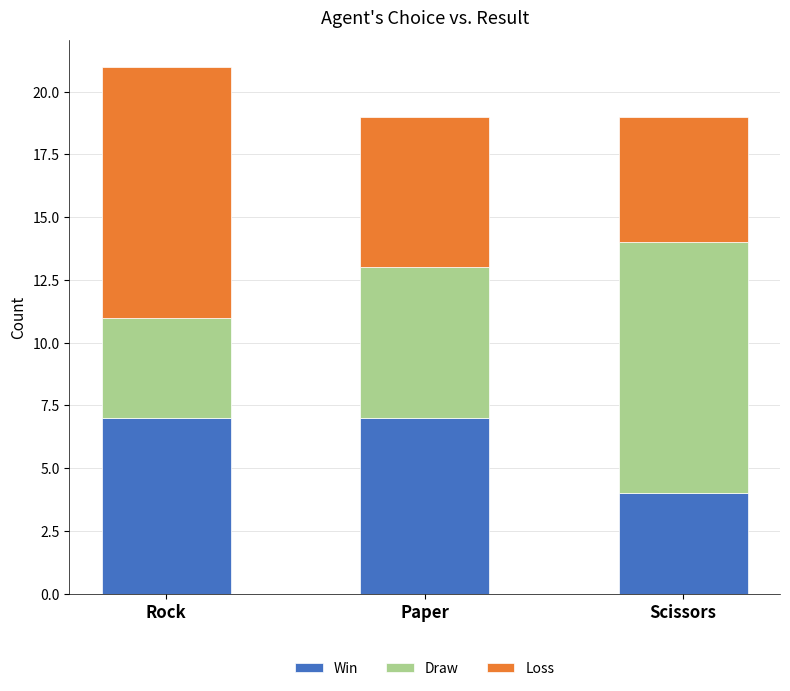

What is the total value across all series at Scissors?

19